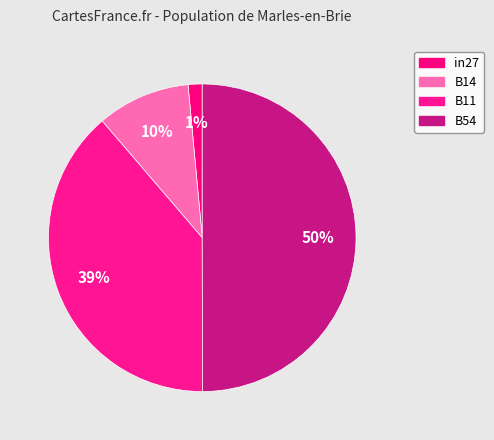

Which slice is the largest?

B54